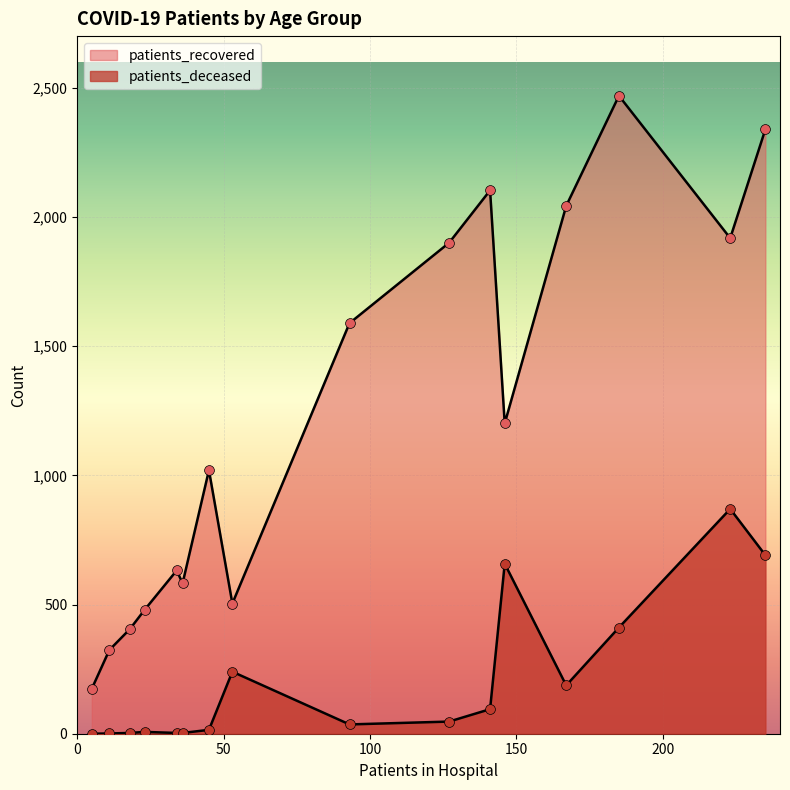

What is the total value across all series at <20?

585